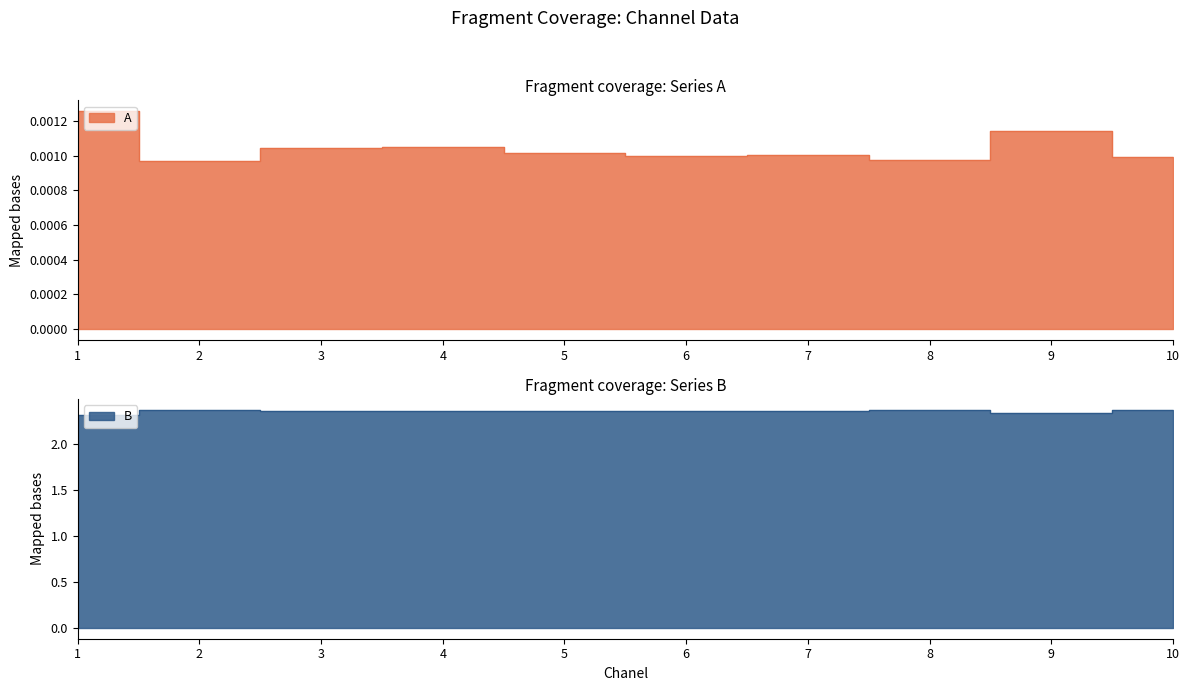

What are all the series names shown in the legend?

A, B